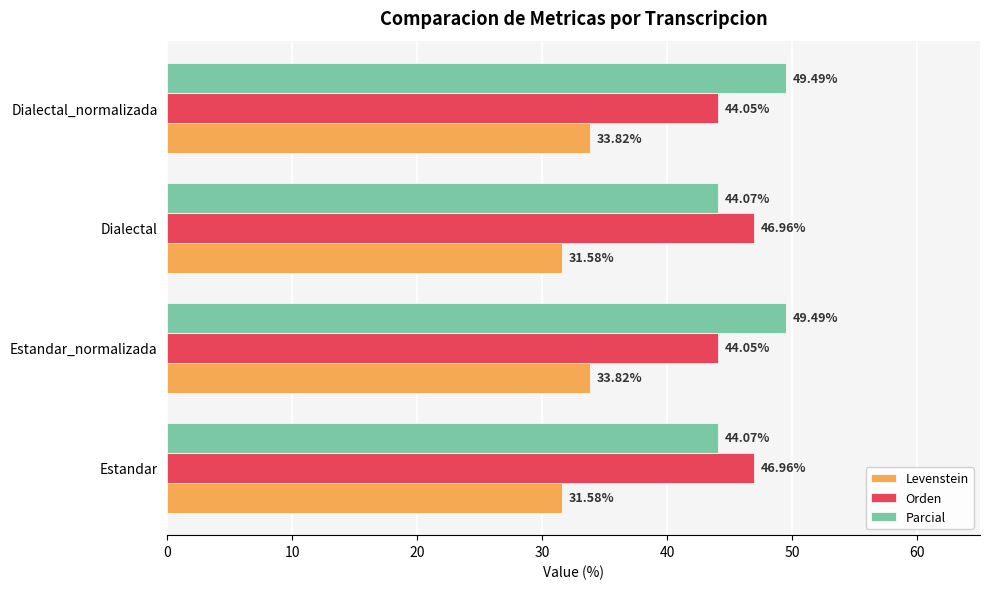

Is the value of Orden at Dialectal greater than the value of Parcial at Estandar?

Yes